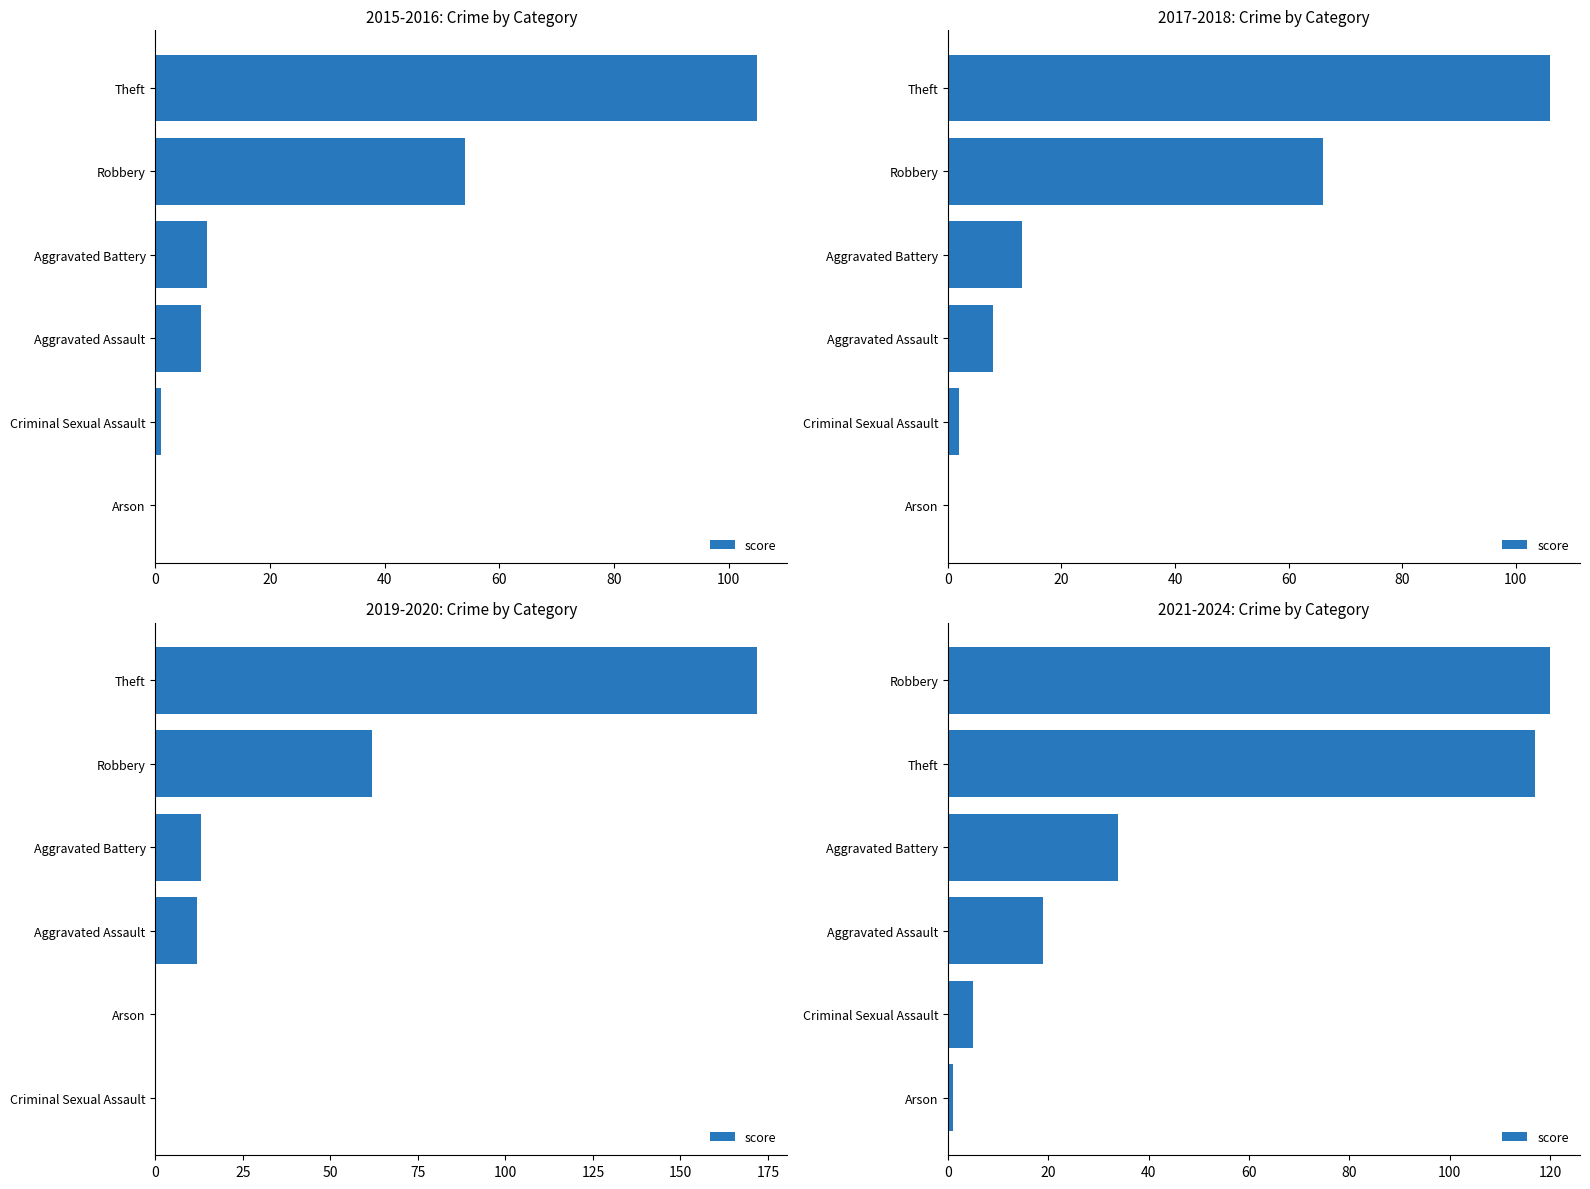

What is the change in value from 20 to 60?

+29